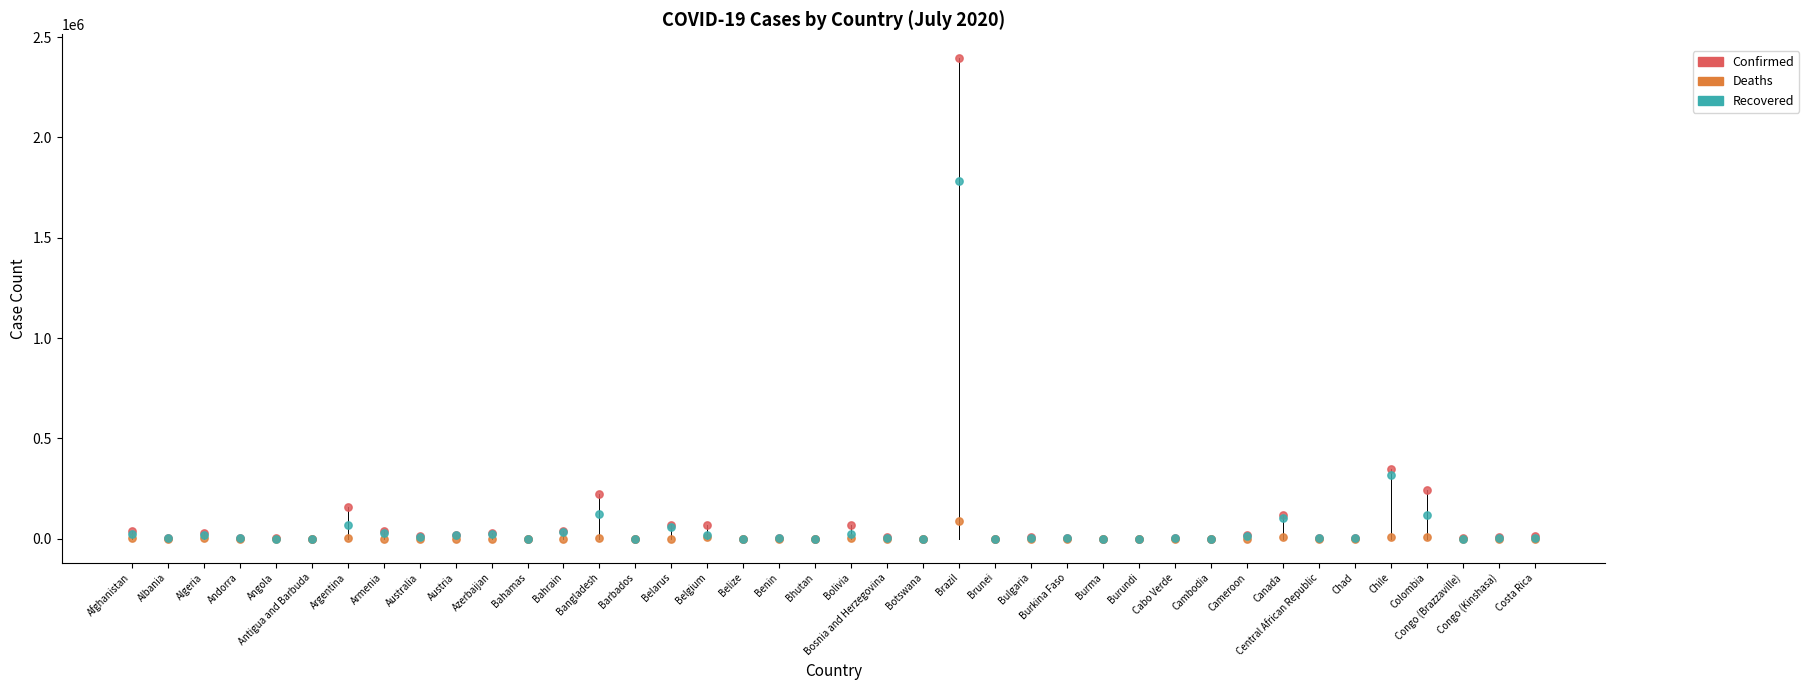

Which series has the largest Y range (max minus min)?

Confirmed